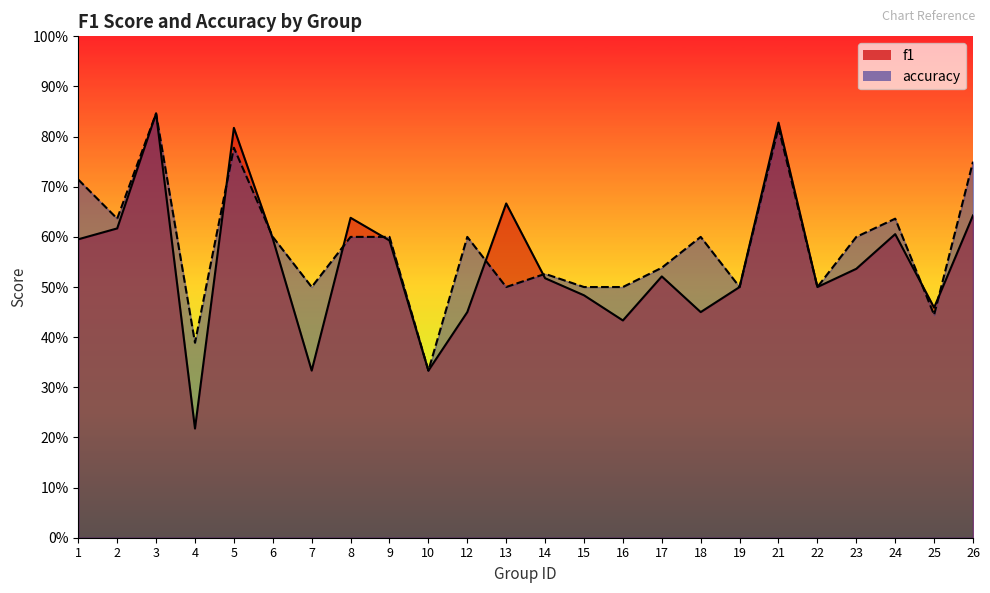

After their last crossing, which series has the higher values: f1 or accuracy?

accuracy